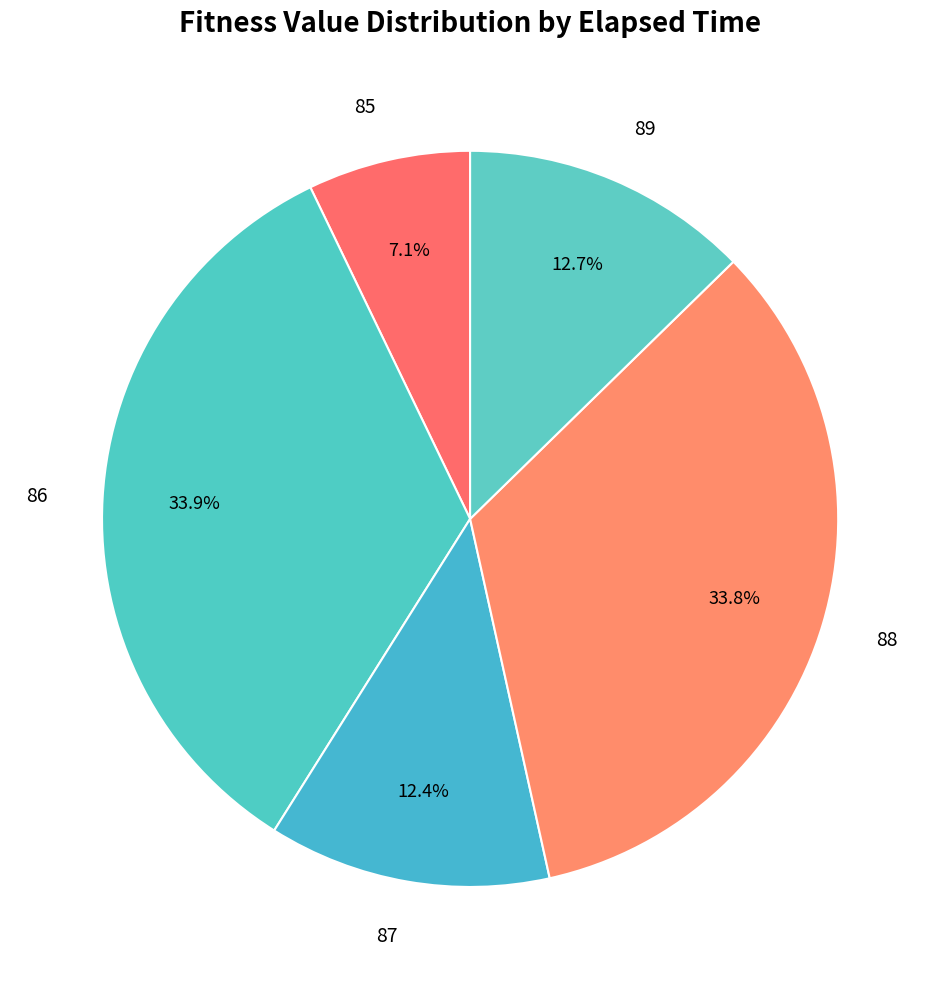

What percentage is the 86 slice, to the nearest percent?

34%